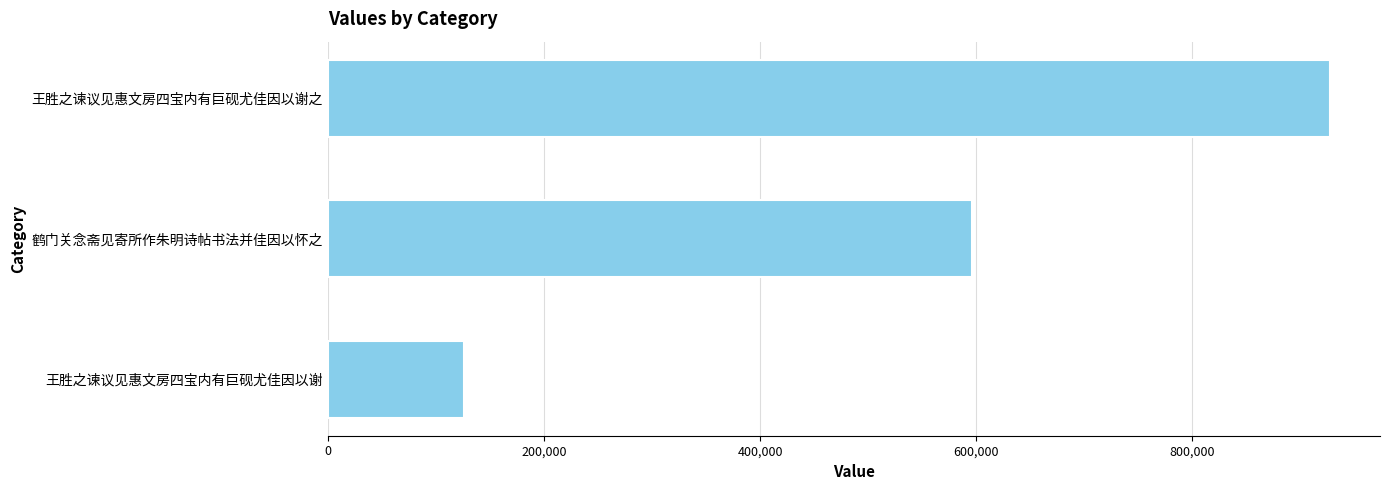

Rank the categories by value from lowest to highest.

王胜之谏议见惠文房四宝内有巨砚尤佳因以谢, 鹤门关念斋见寄所作朱明诗帖书法并佳因以怀之, 王胜之谏议见惠文房四宝内有巨砚尤佳因以谢之